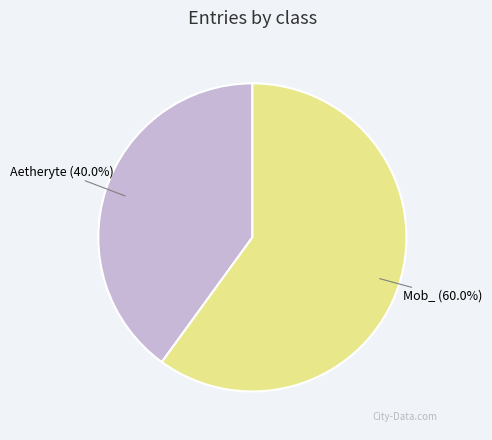

How many segments does this pie chart have?

2